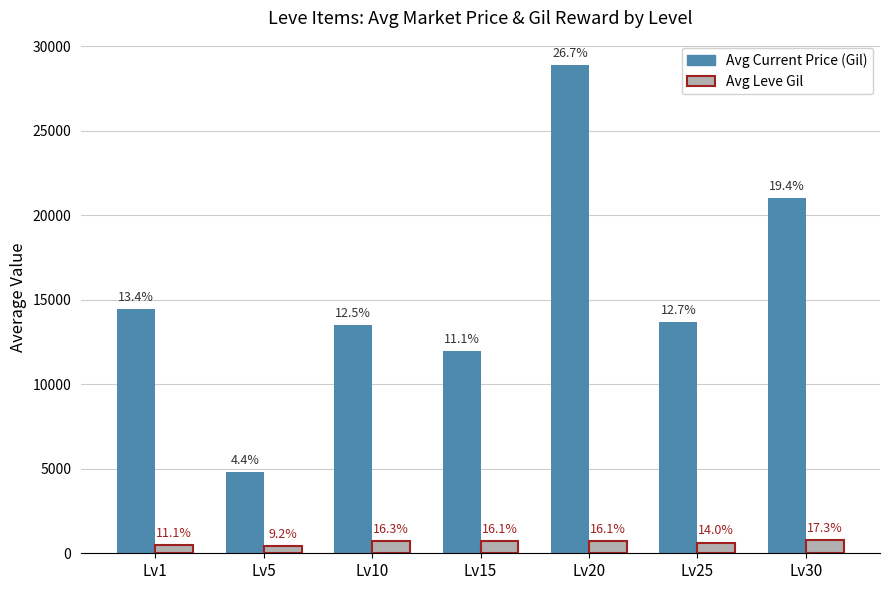

List the series in order of their overall mean, highest first.

Avg Current Price (Gil), Avg Leve Gil